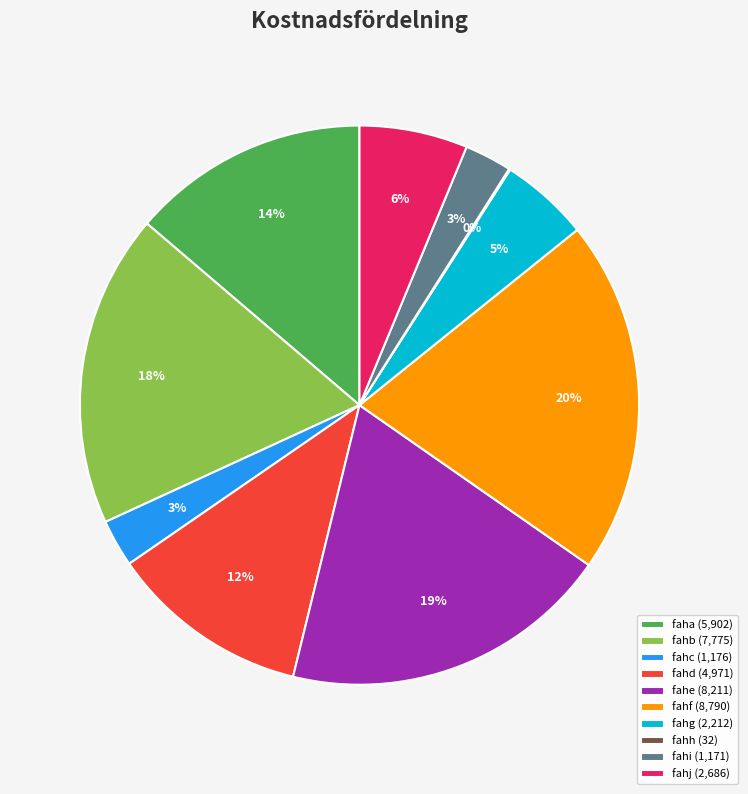

Approximately how many times larger is the value at faha compared to fahe?

0.7